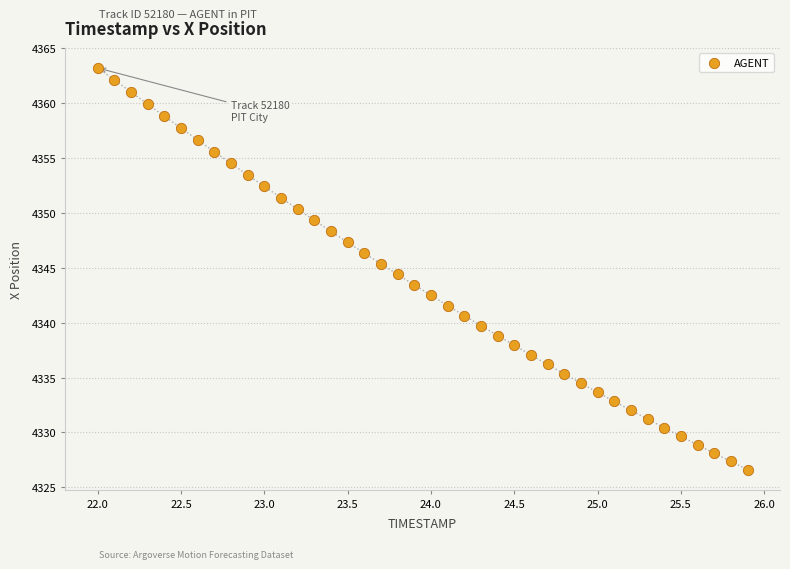

What is the range of X values (max minus min)?

3.9